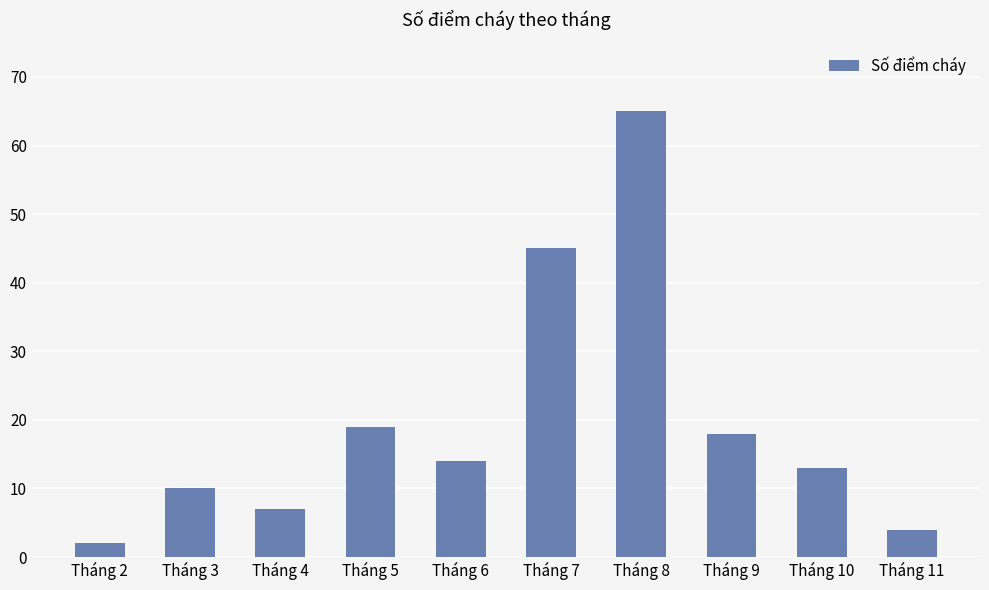

How many bars are there in total?

10